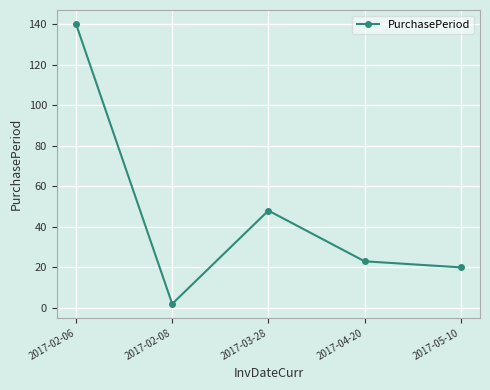

What position from the left is 2017-05-10?

5